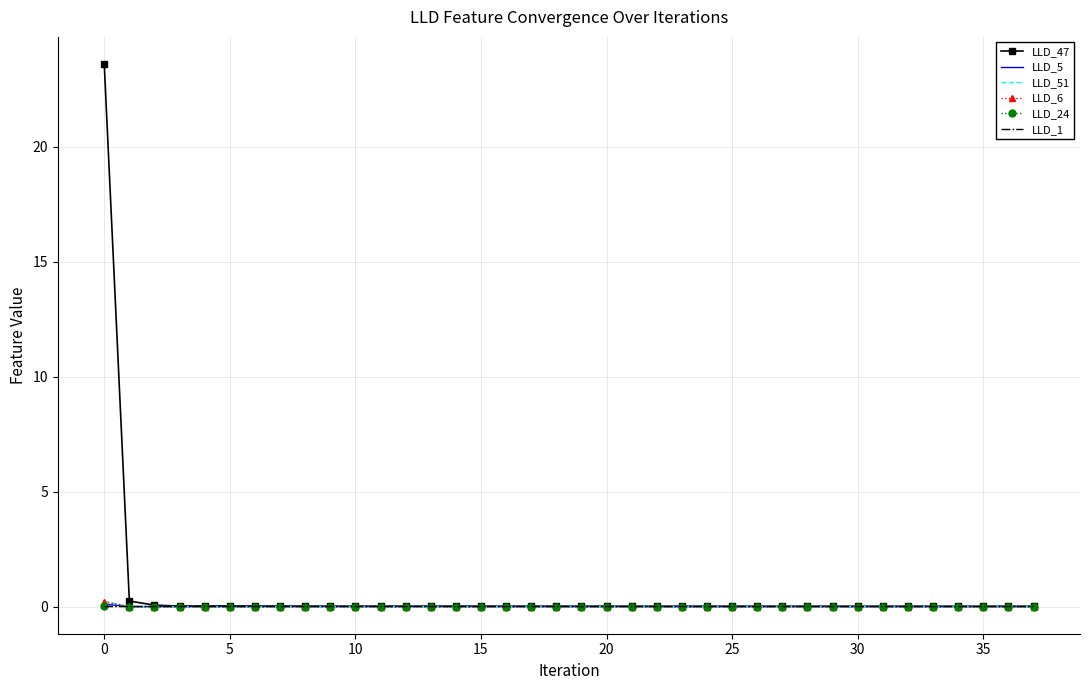

Which series has the widest spread of values?

LLD_47